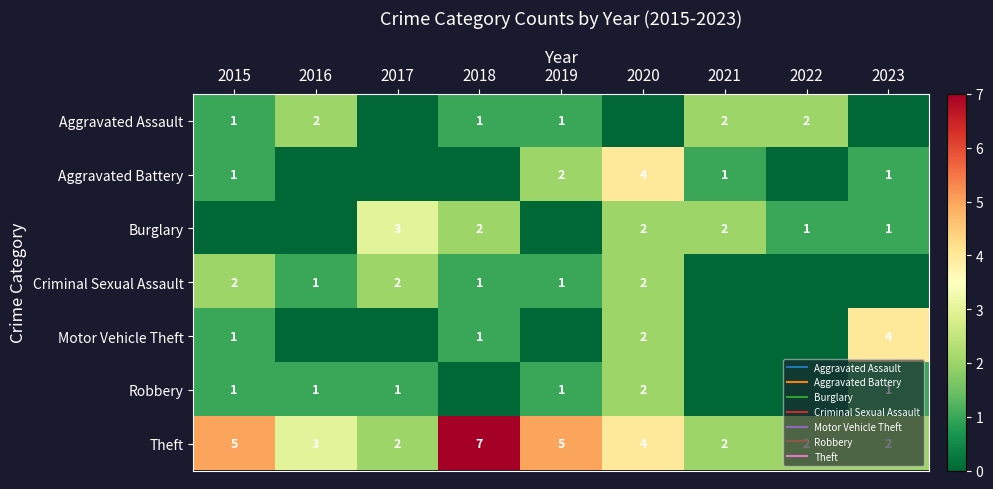

The Robbery series shows 1 at 2019. True or false?

False